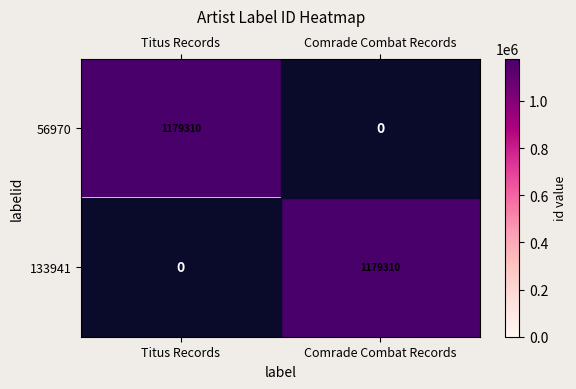

How many series are shown in this chart?

2